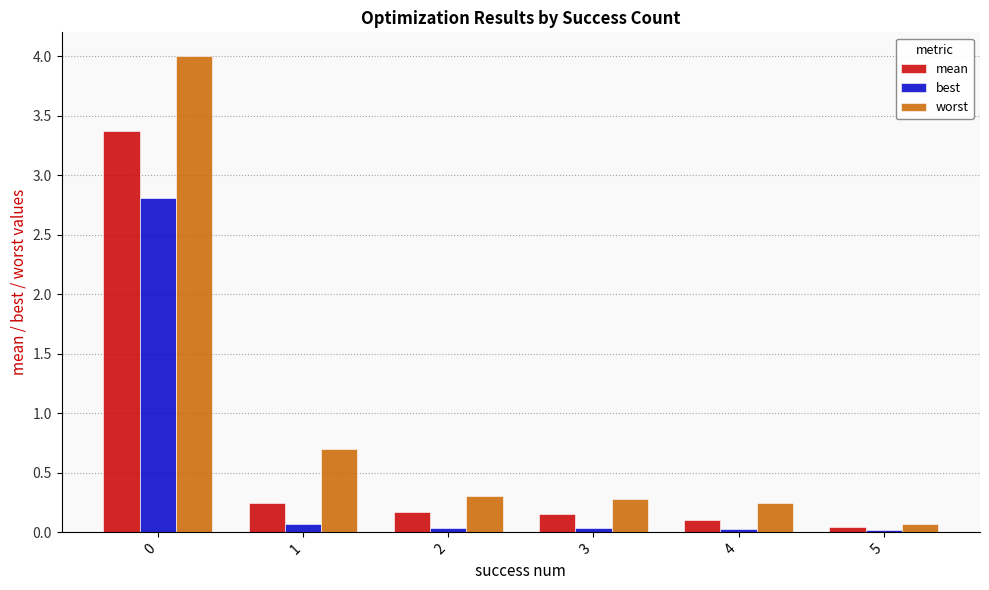

Are the bars horizontal?

No